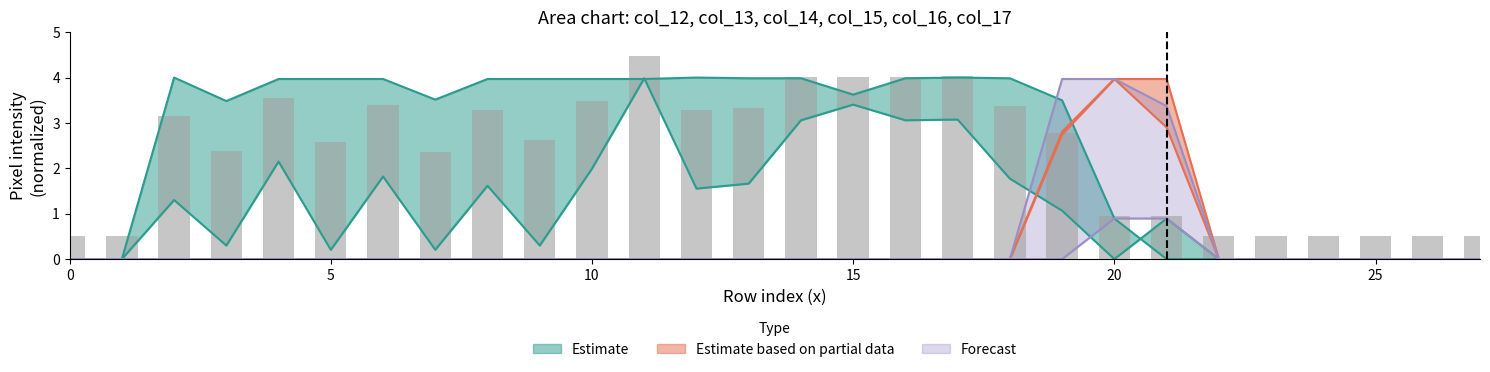

Rank the series by their maximum value, from highest to lowest.

col_17, col_16, col_13, col_14, col_15, col_12